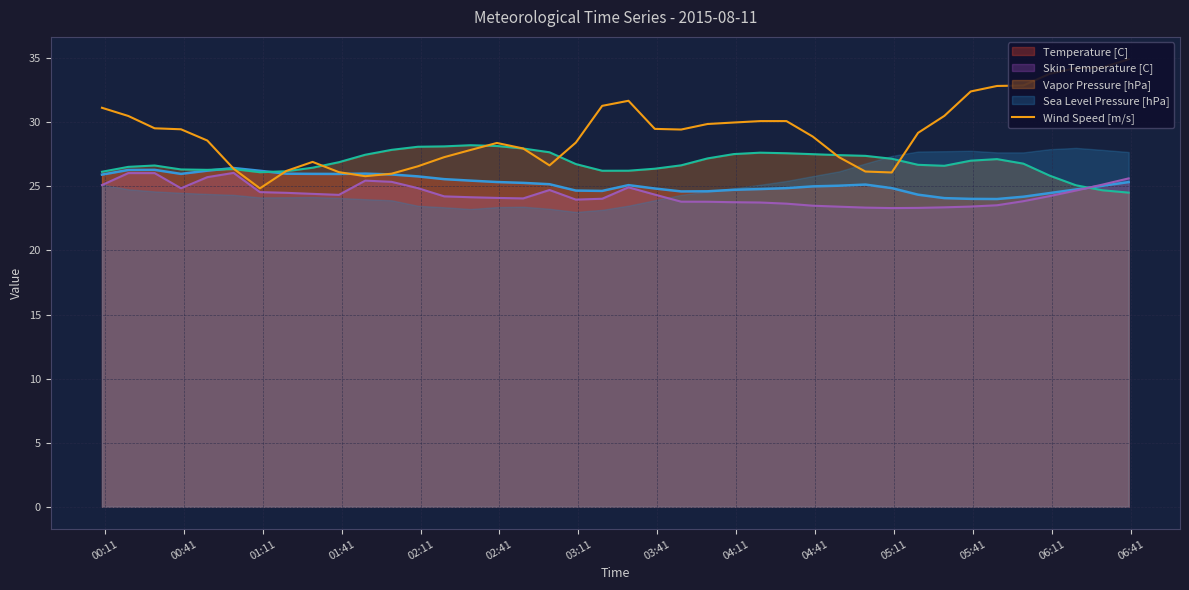

What is the difference between the maximum and minimum values?

10.1